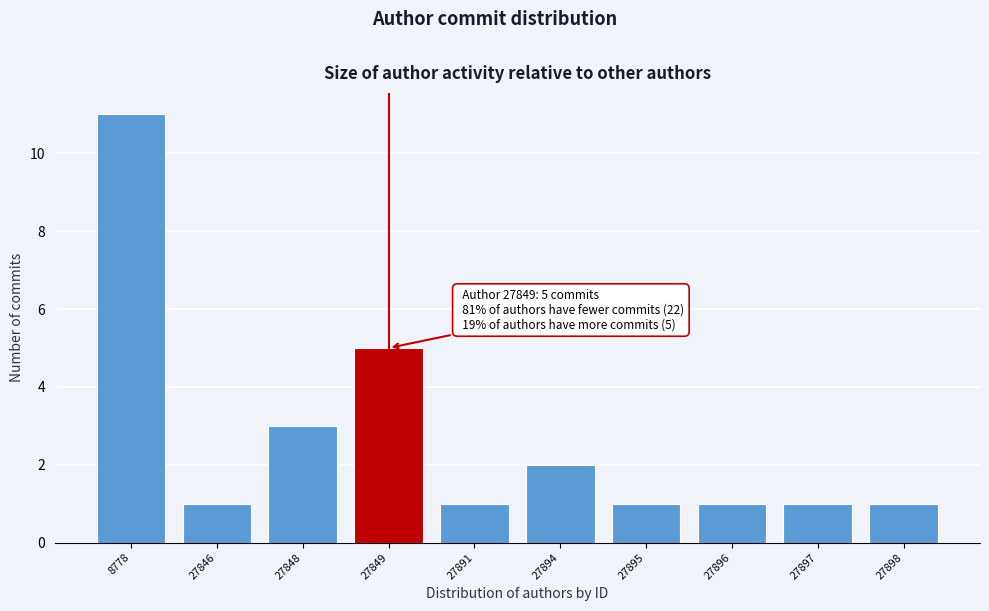

Reading left to right, list all the values displayed in this chart.

11	1	3	5	1	2	1	1	1	1